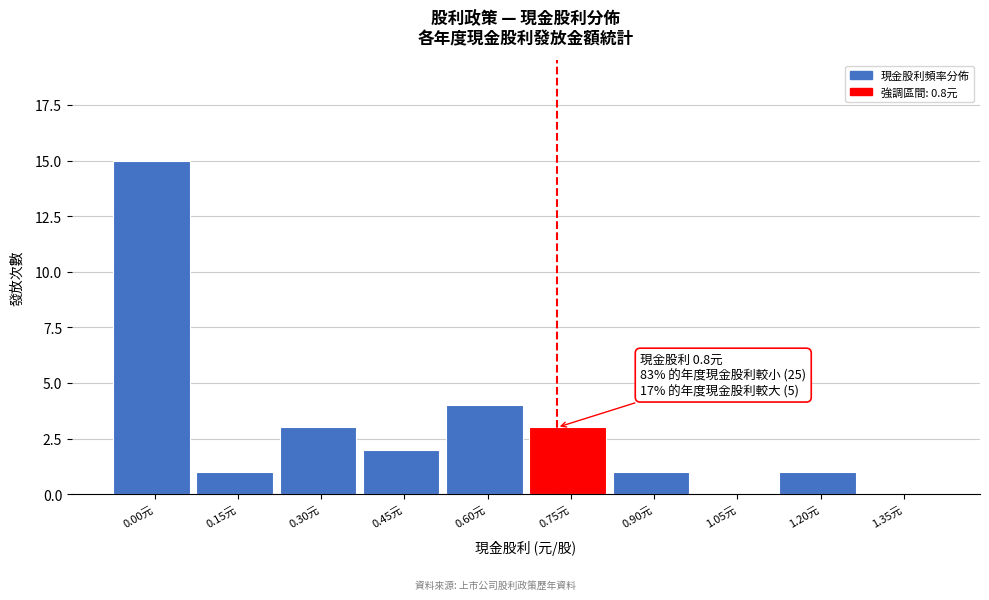

Reading left to right, list all the values displayed in this chart.

0.00元=15	0.15元=1	0.30元=3	0.45元=2	0.60元=4	0.75元=3	0.90元=1	1.05元=0	1.20元=1	1.35元=0